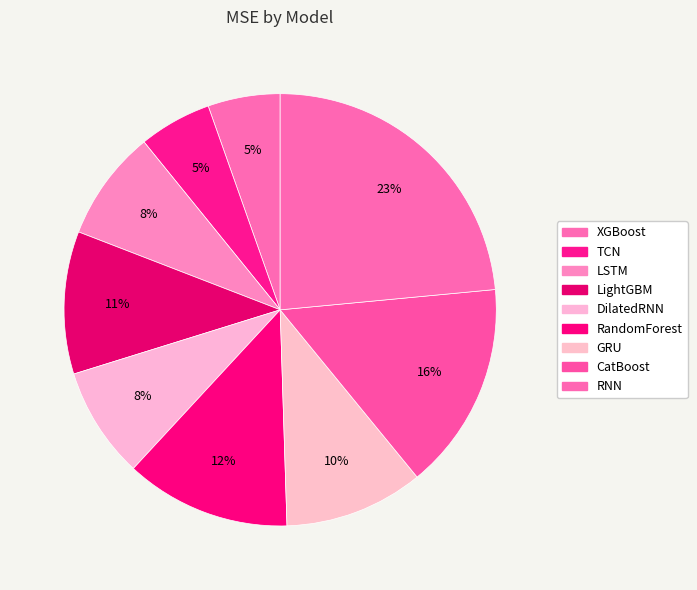

To the nearest percent, what is the combined percentage of RNN and RandomForest?

36%